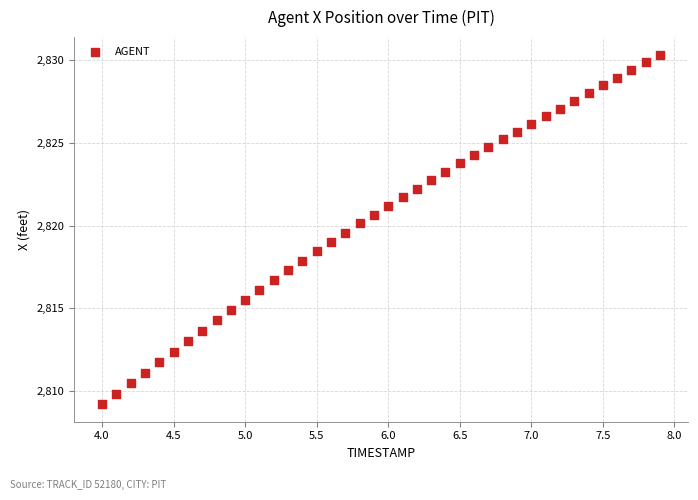

What is the range of Y values (max minus min)?

21.2